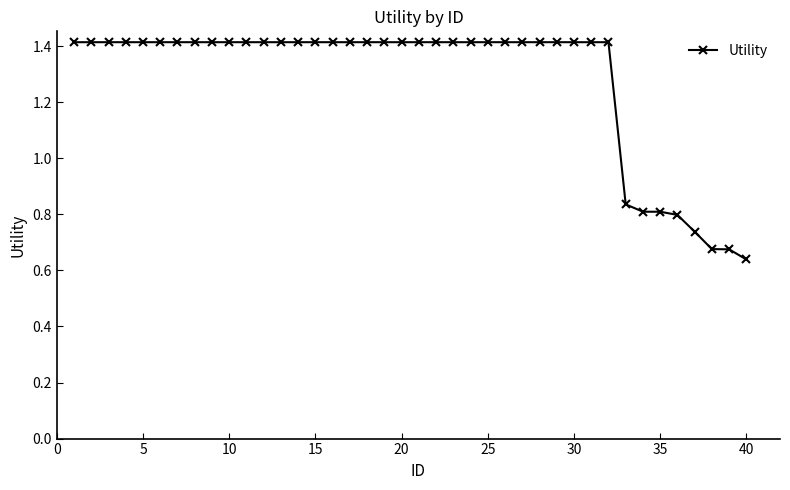

What is the value of the 27th point from the left?

1.4